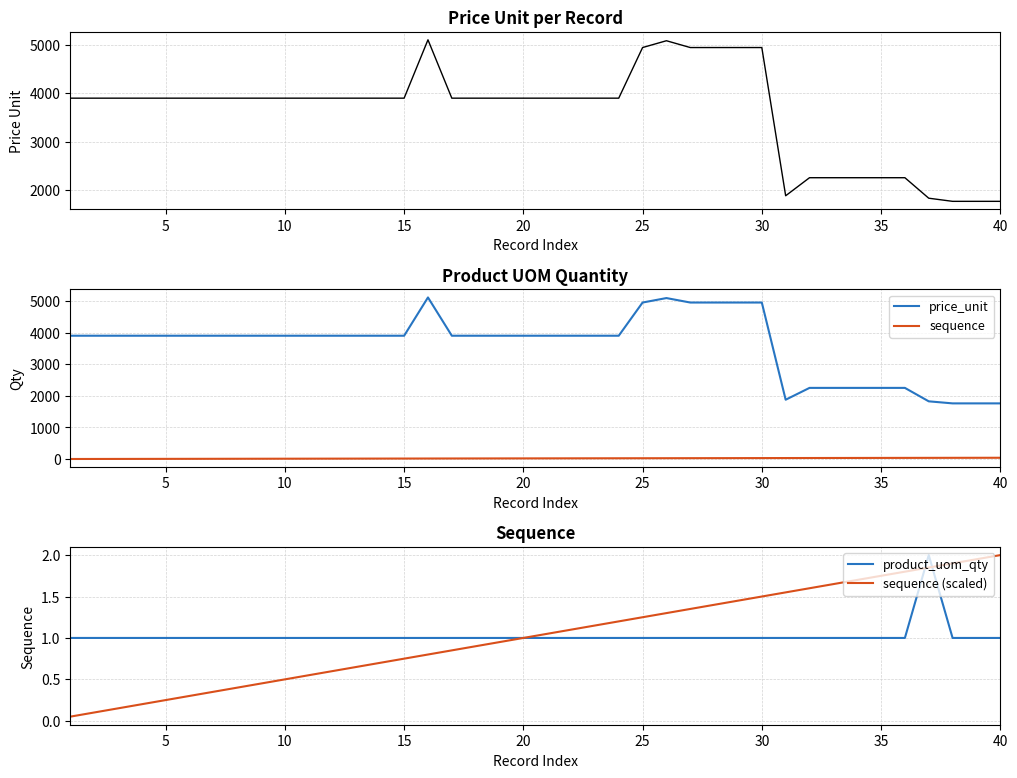

What is the minimum value for product_uom_qty?

1.0